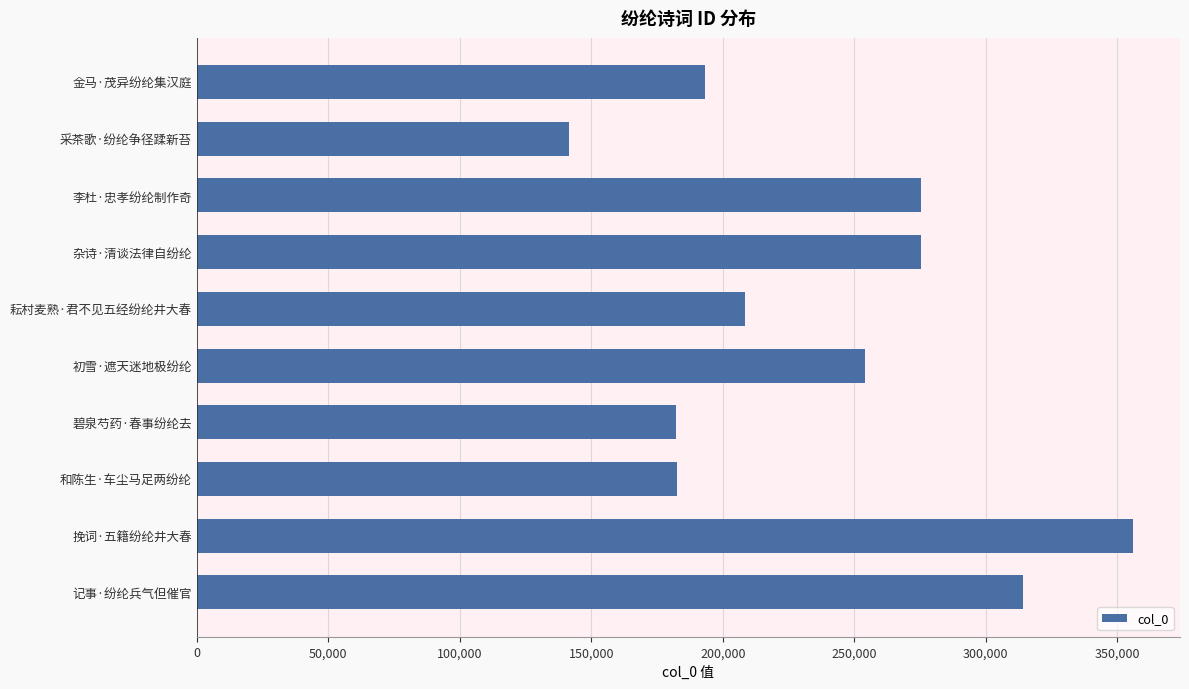

What is the change in value from 碧泉芍药·春事纷纶去 to 挽词·五籍纷纶井大春?

+173676